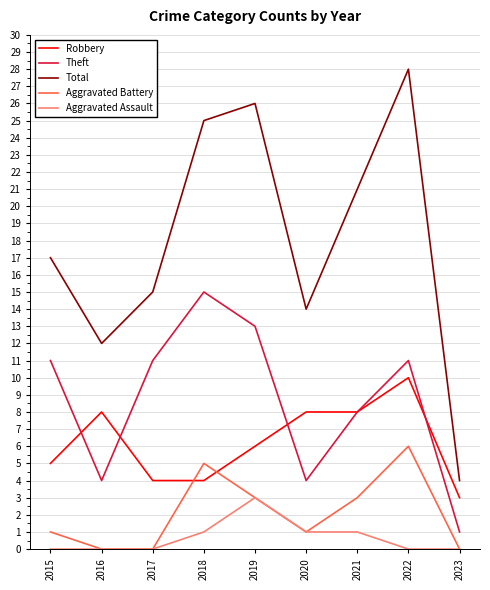

Which series has the largest total across all categories?

Total